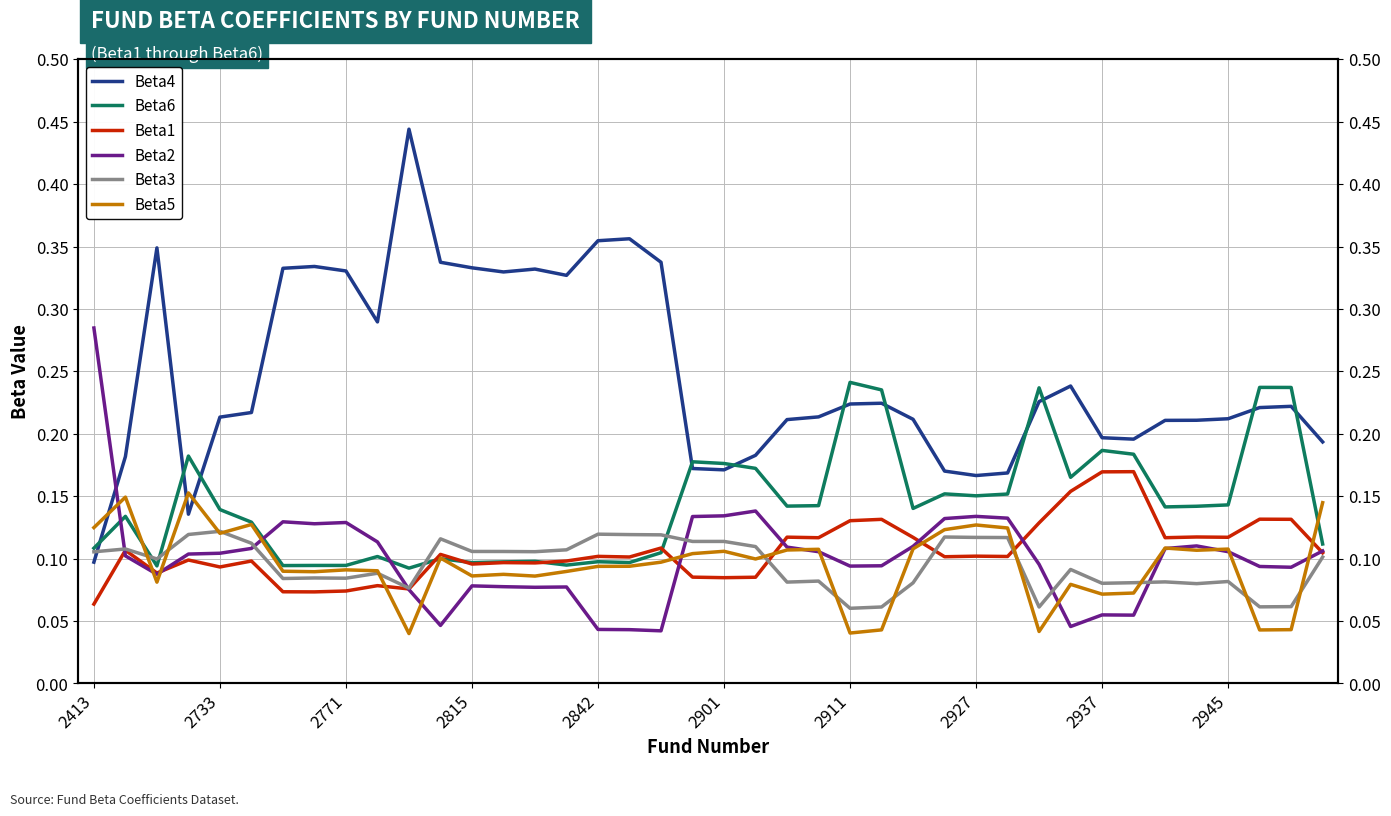

After their last crossing, which series has the higher values: Beta6 or Beta2?

Beta6